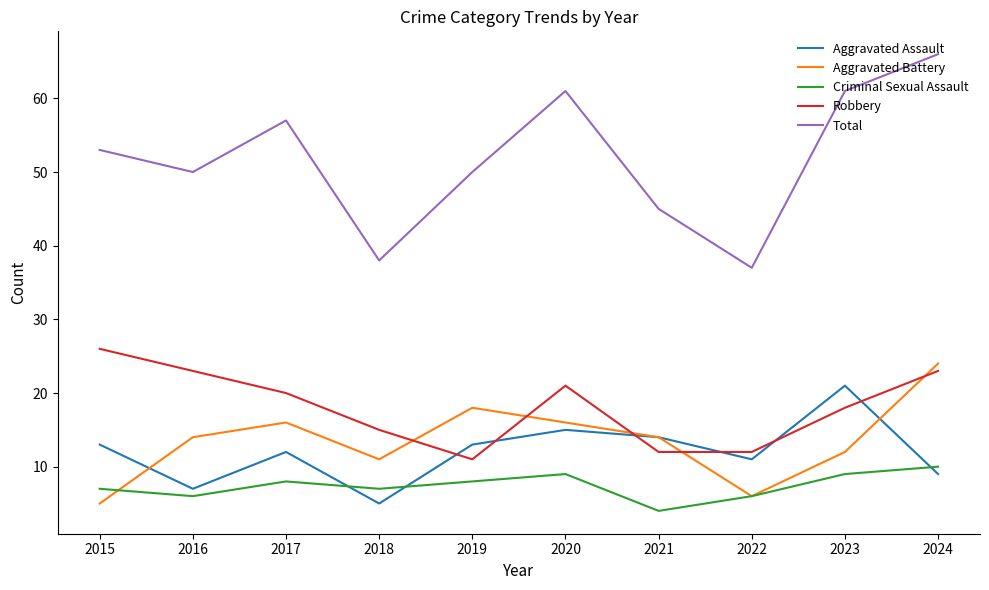

What is the total value across all series at 2023?

121